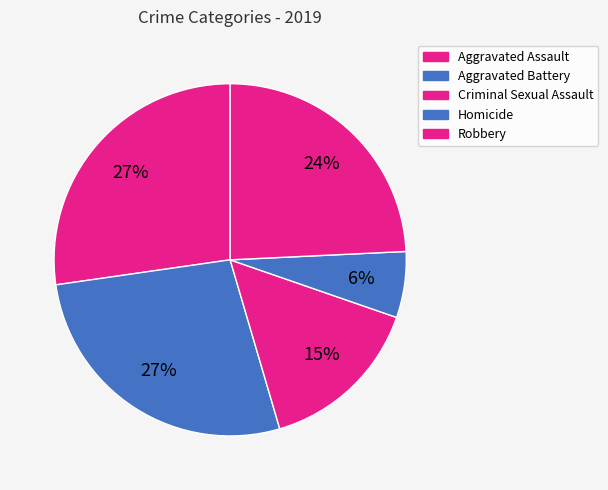

Which has a higher value, Aggravated Battery or Aggravated Assault?

Aggravated Battery